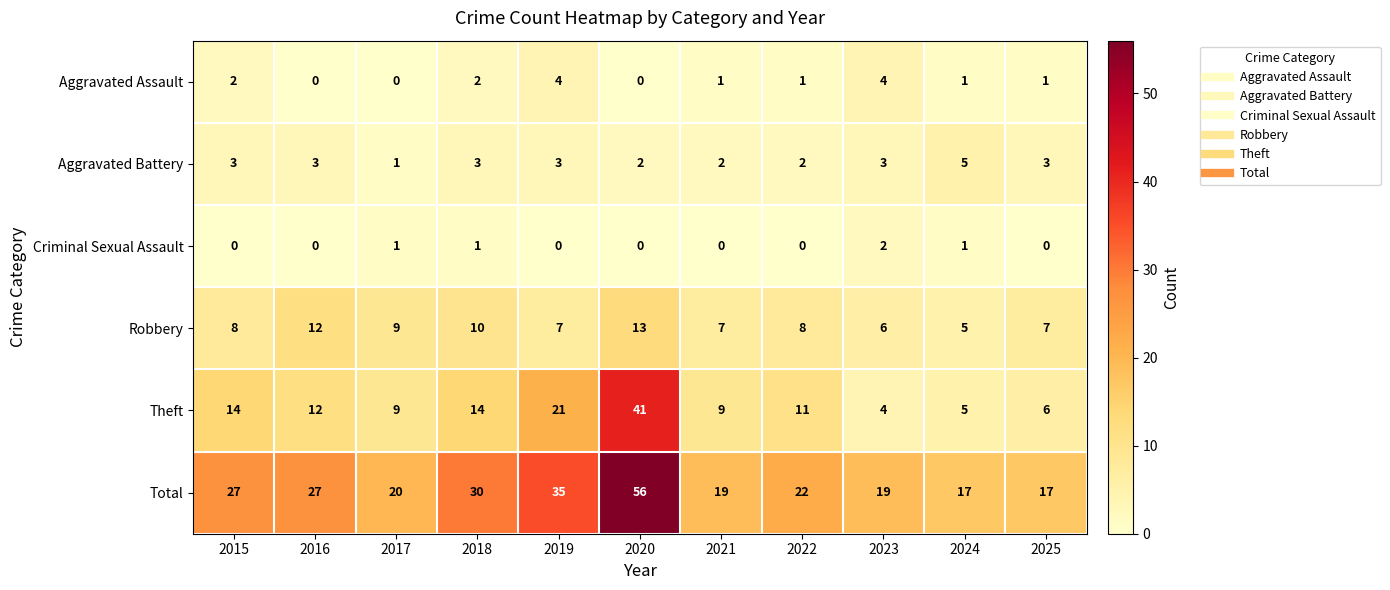

Which label corresponds to the largest value in the chart?

2020